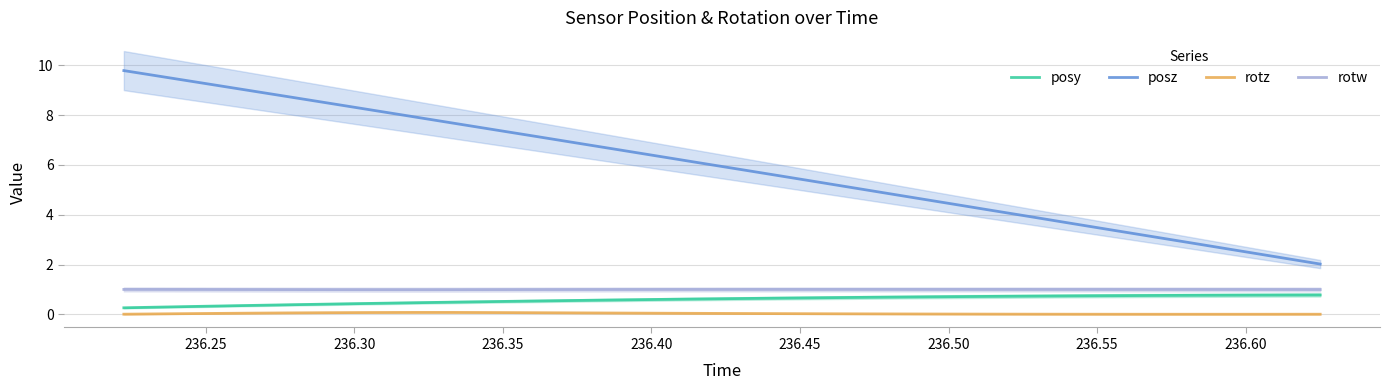

How many data points in posz are less than 6?

15